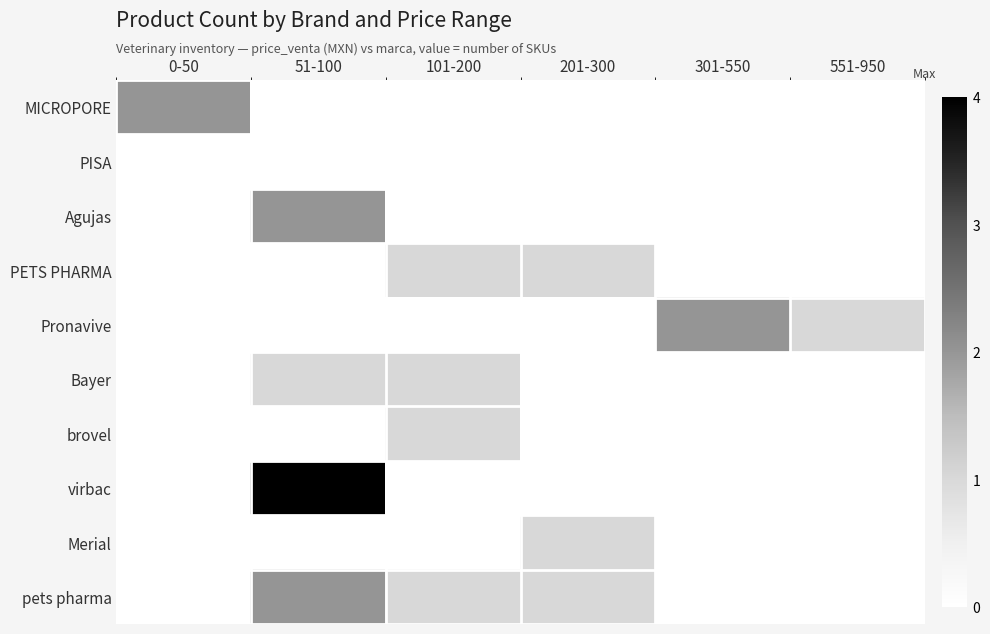

Which category has the lowest value across all series?

51-100